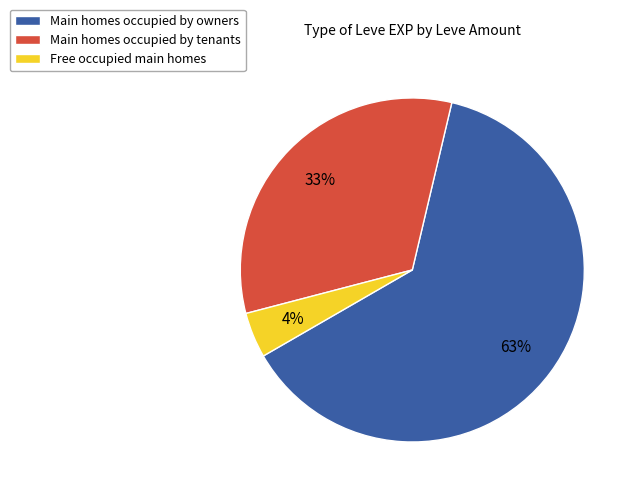

Is the sum of Main homes occupied by owners and Free occupied main homes greater than half?

Yes